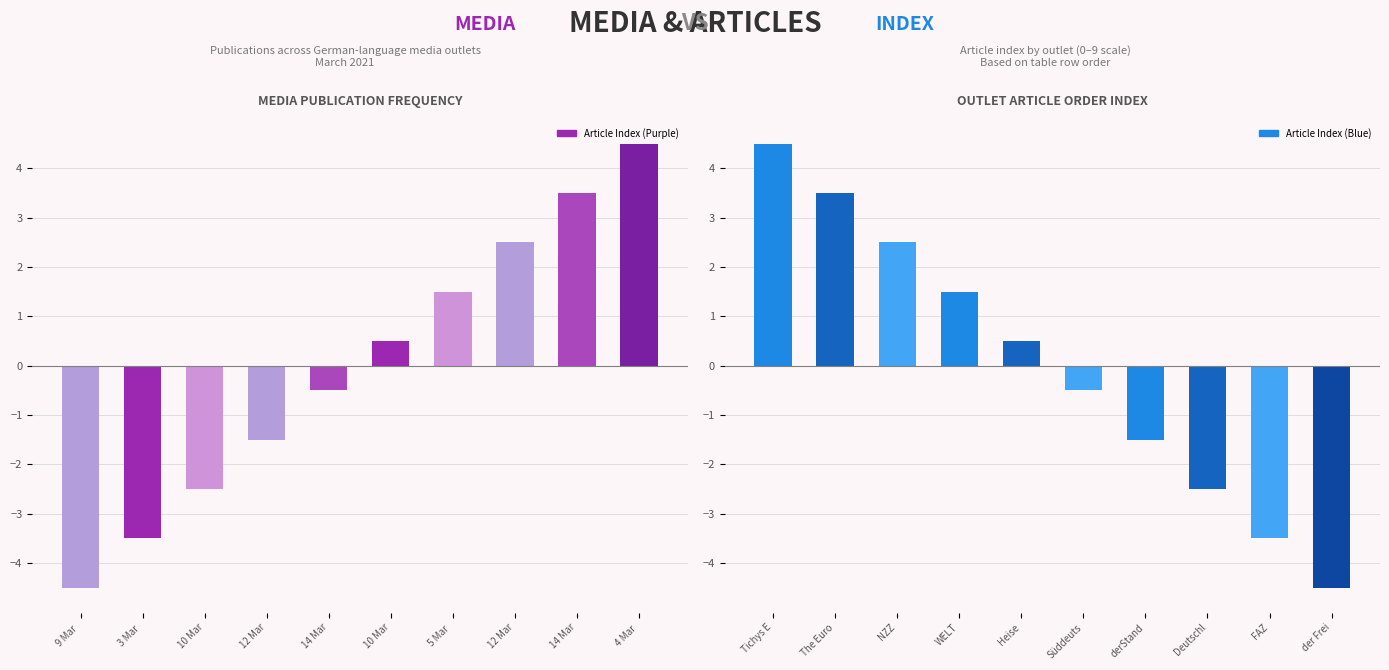

At which label does Article Index reach its peak?

4 Mar 